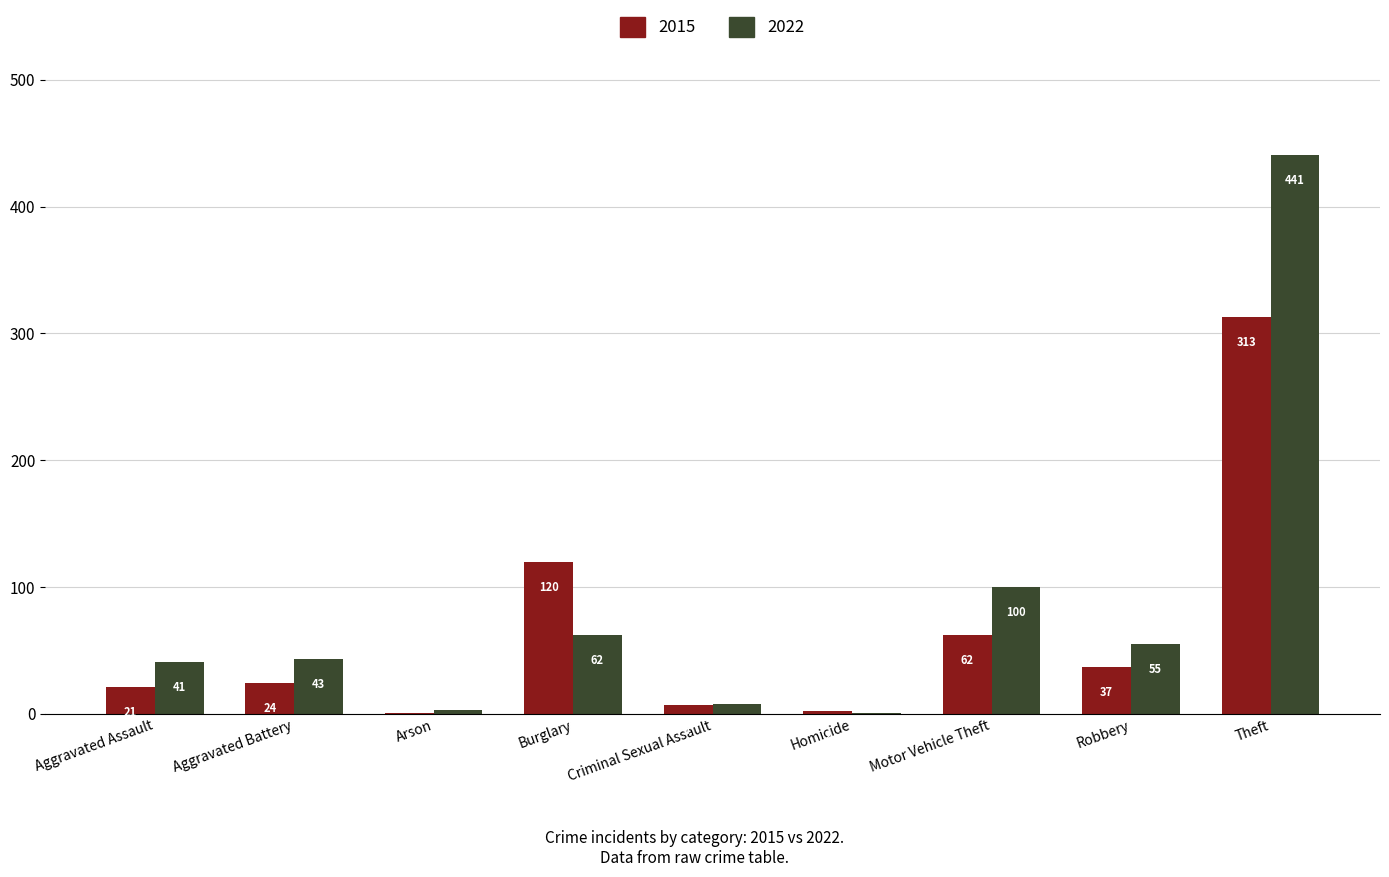

Reading right to left, extract all data points from this chart.

2015: Theft=313	Robbery=37	Motor Vehicle Theft=62	Homicide=2	Criminal Sexual Assault=7	Burglary=120	Arson=1	Aggravated Battery=24	Aggravated Assault=21
2022: Theft=441	Robbery=55	Motor Vehicle Theft=100	Homicide=1	Criminal Sexual Assault=8	Burglary=62	Arson=3	Aggravated Battery=43	Aggravated Assault=41